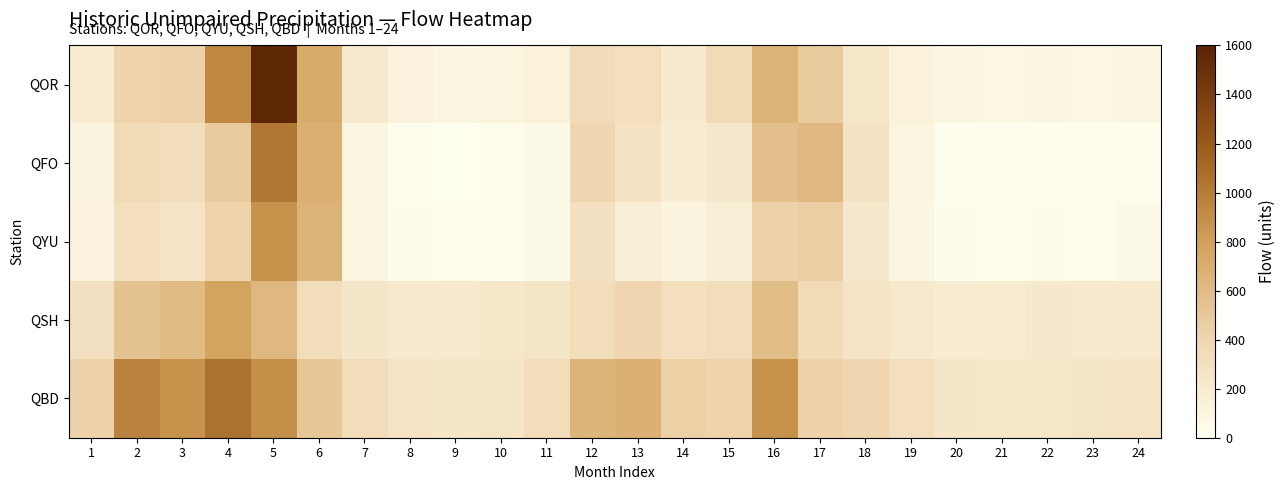

Reading right to left, what are all the values shown in this chart?

QOR: 24=91.7	23=78.7	22=83.6	21=75.0	20=84.7	19=125.0	18=230.0	17=482.0	16=651.0	15=362.0	14=206.0	13=309.0	12=347.0	11=129.0	10=95.2	9=89.4	8=119.0	7=210.0	6=721.0	5=1570.0	4=933.0	3=433.0	2=422.0	1=192.0
QFO: 24=26.8	23=21.1	22=23.2	21=17.5	20=17.5	19=96.7	18=283.4	17=615.9	16=564.2	15=224.5	14=182.8	13=275.0	12=398.0	11=55.8	10=19.3	9=5.9	8=13.6	7=93.6	6=677.3	5=1027.0	4=480.2	3=324.6	2=360.1	1=112.7
QYU: 24=54.9	23=24.2	22=33.3	21=28.1	20=33.4	19=83.7	18=221.3	17=458.6	16=432.0	15=159.1	14=112.9	13=164.7	12=295.5	11=56.8	10=26.5	9=22.0	8=35.6	7=103.8	6=650.0	5=869.3	4=421.2	3=261.2	2=317.9	1=121.5
QSH: 24=216.0	23=204.0	22=220.0	21=194.0	20=192.0	19=212.0	18=264.0	17=353.0	16=584.0	15=330.0	14=309.0	13=395.0	12=333.0	11=252.0	10=230.0	9=200.0	8=212.0	7=238.0	6=335.0	5=623.0	4=772.0	3=604.0	2=542.0	1=299.0
QBD: 24=269.0	23=250.0	22=232.0	21=233.0	20=240.0	19=314.0	18=398.0	17=431.0	16=884.0	15=422.0	14=446.0	13=678.0	12=646.0	11=339.0	10=256.0	9=239.0	8=263.0	7=338.0	6=511.0	5=896.0	4=1067.0	3=880.0	2=967.0	1=432.0